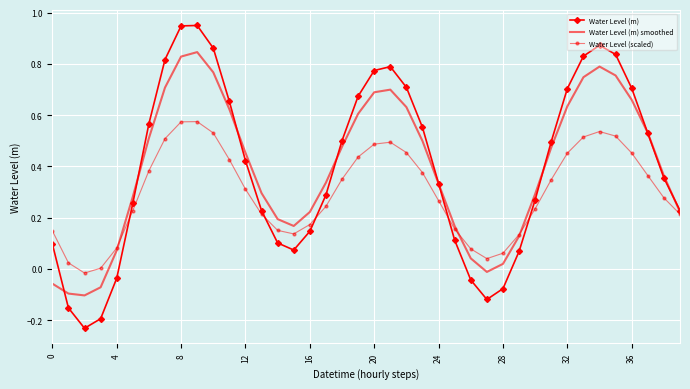

True or false: Water Level (scaled) and Water Level (m) intersect in this chart.

True